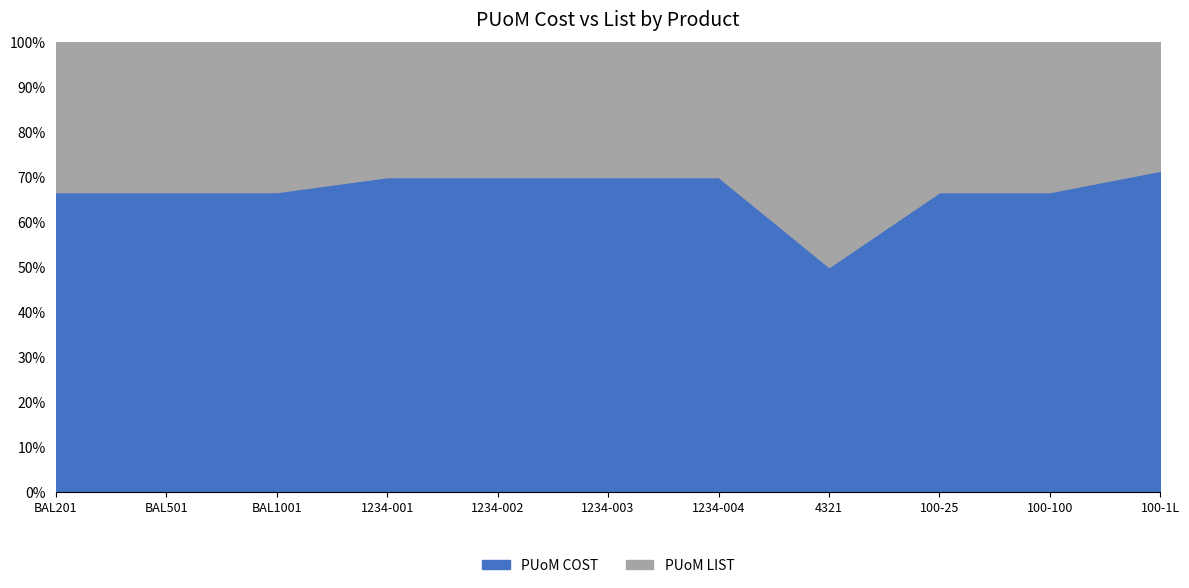

What is the total value across all series at 100-25?

100.0